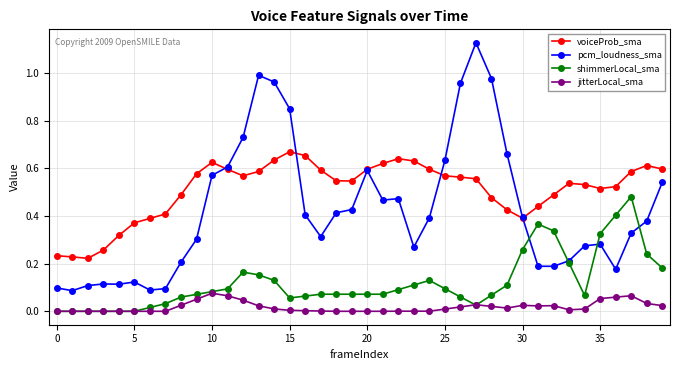

Which series has the widest spread of values?

pcm_loudness_sma